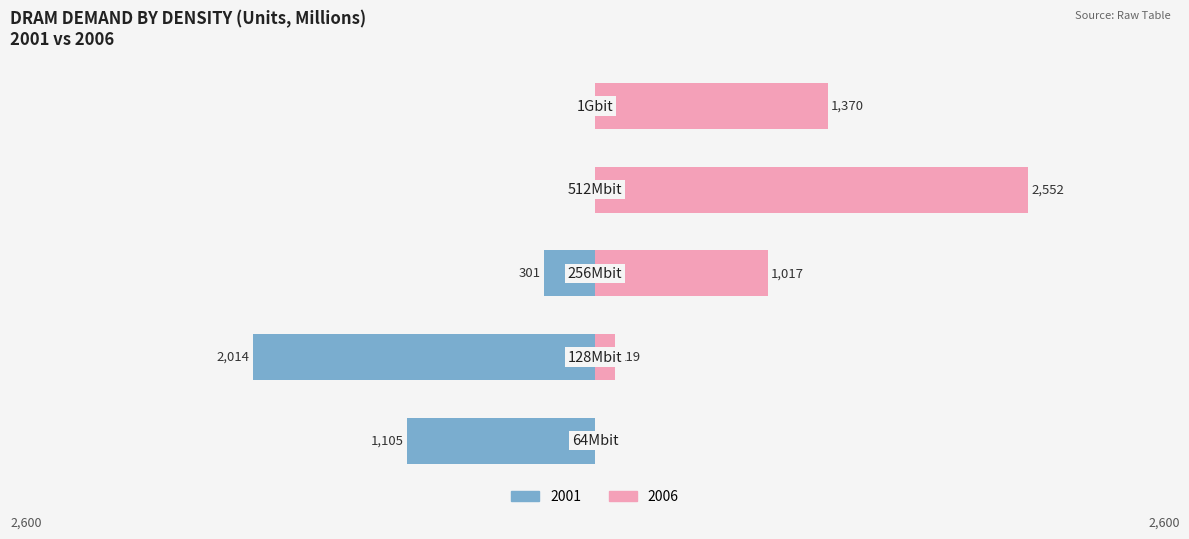

What is the average value of the 2001 series?

684.1